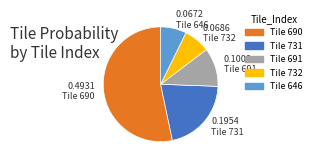

Does any single category account for the majority?

Yes